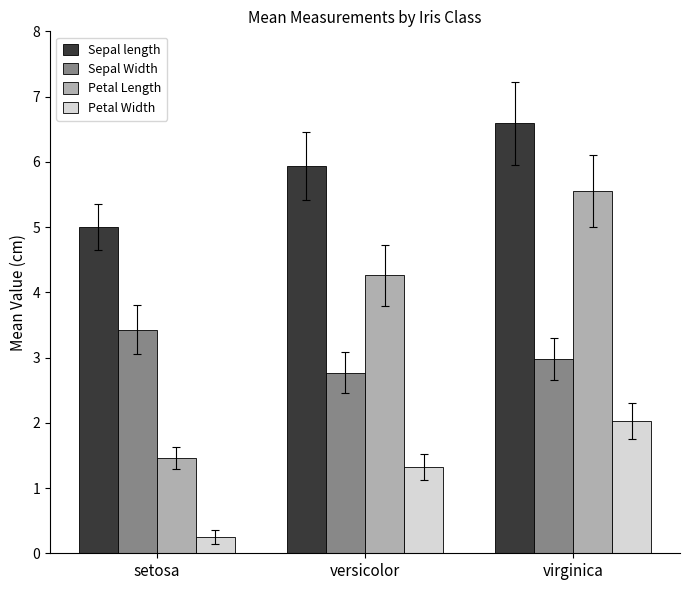

What is the average value of the Petal Width series?

1.2